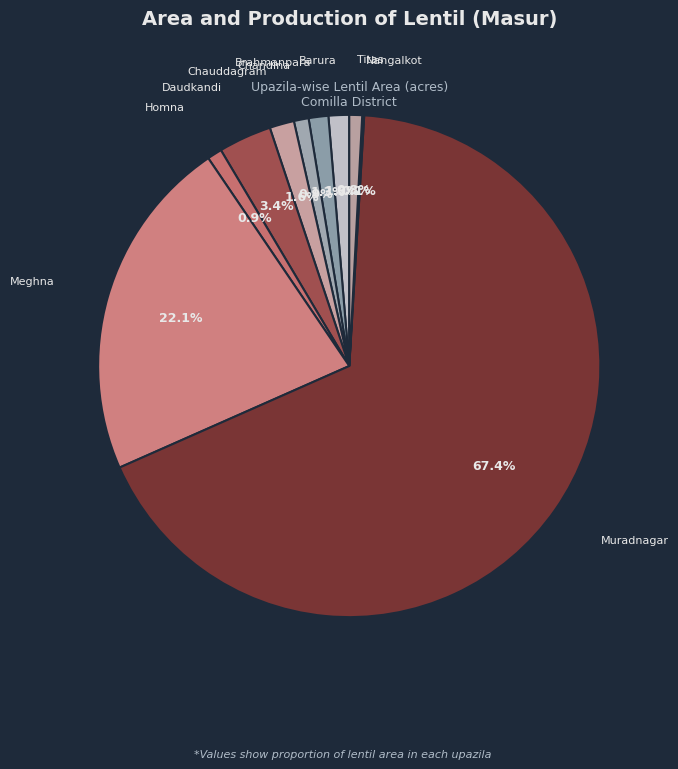

To the nearest percent, what is the difference between the largest and smallest slice percentages?

67%